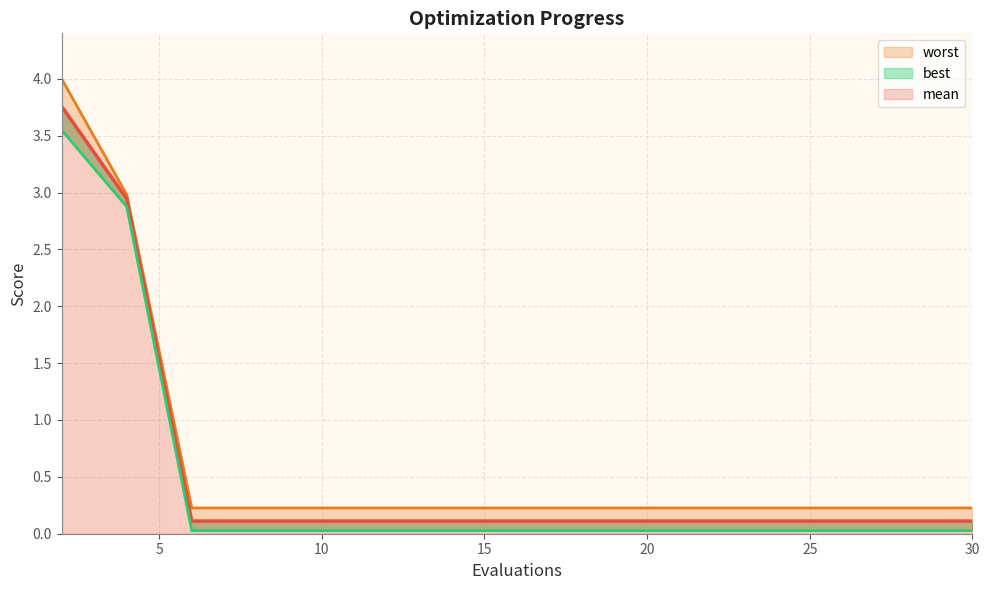

The value of worst at 6 is 0.2. True or false?

True